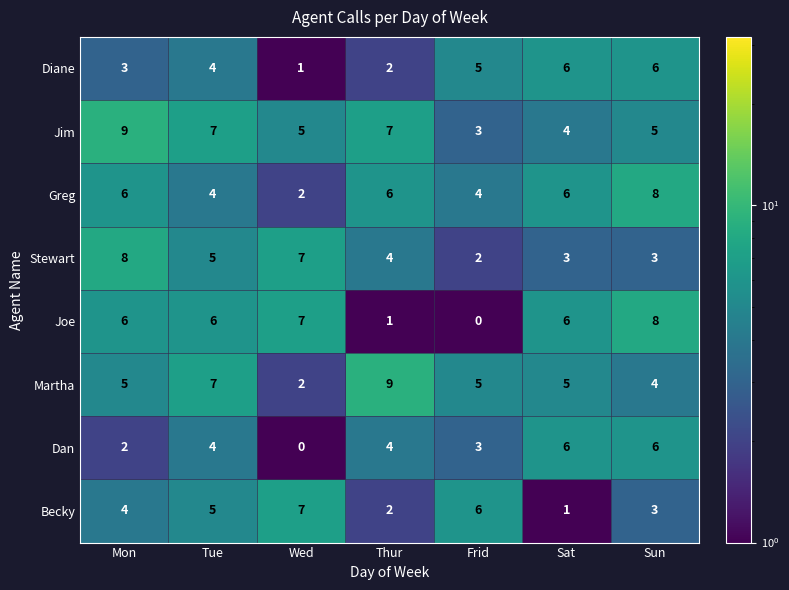

What is the difference between the highest and lowest values at Thur?

8